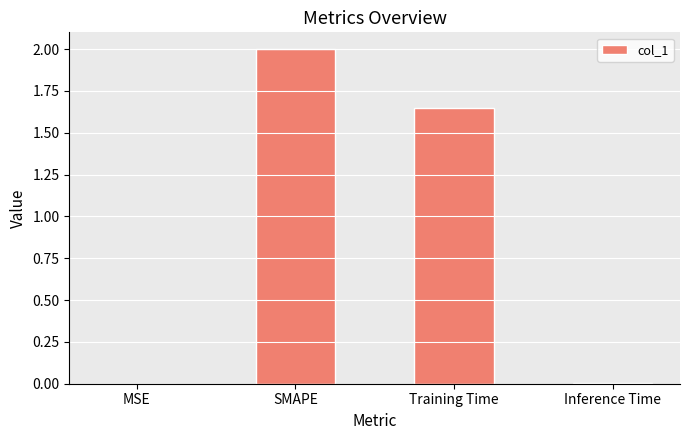

The chart shows a value of 2.6 at Training Time. True or false?

False